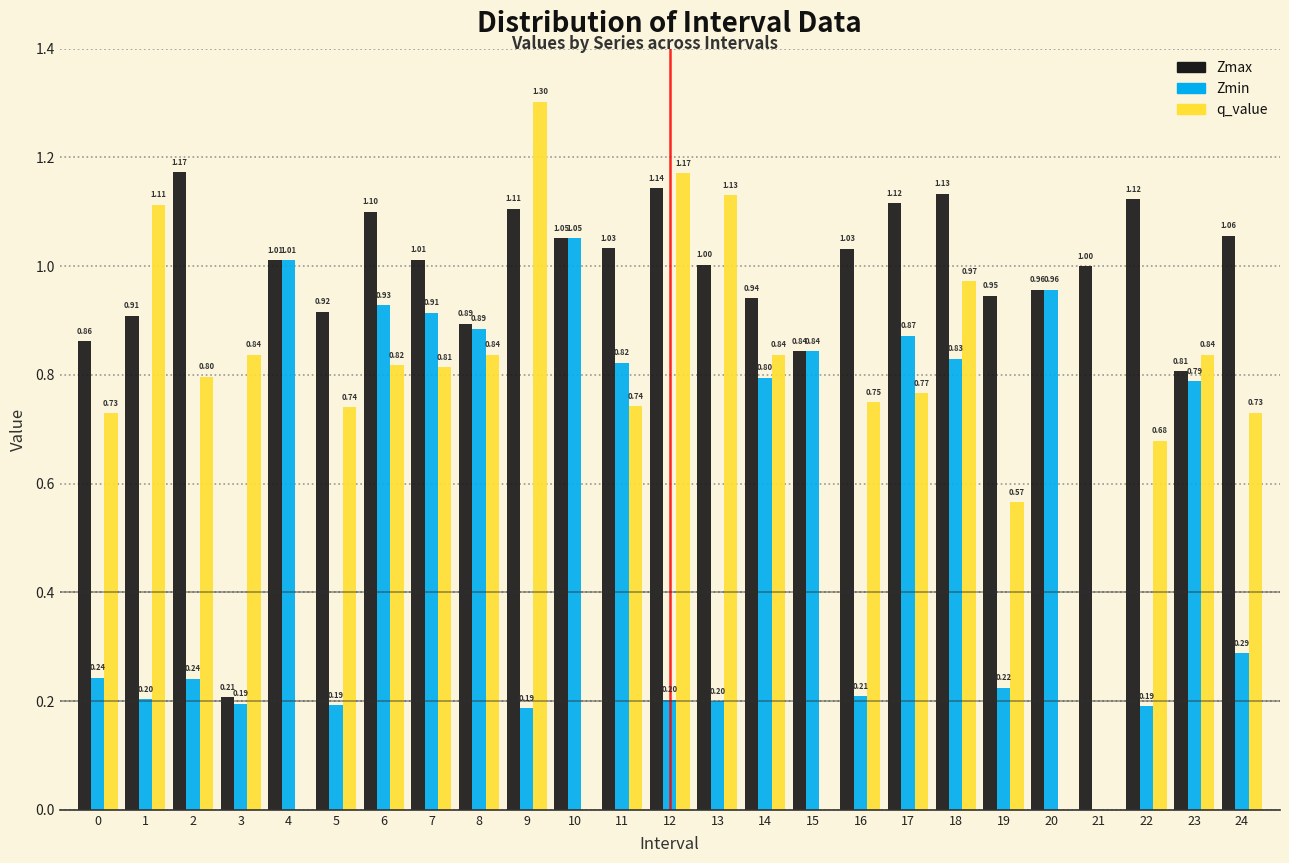

What is the sum of all Zmax values?

24.4